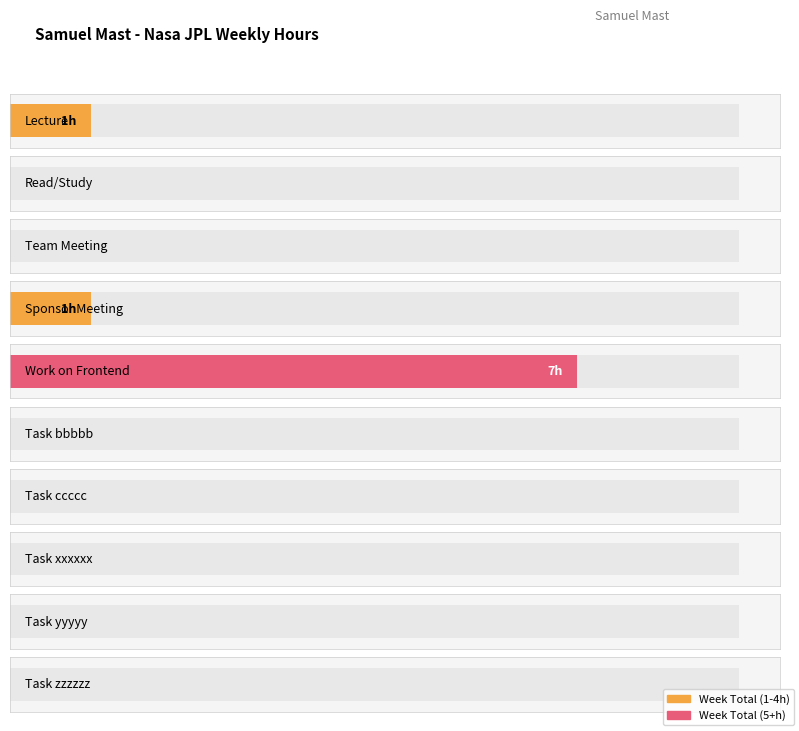

The value at Team Meeting is -3. True or false?

False